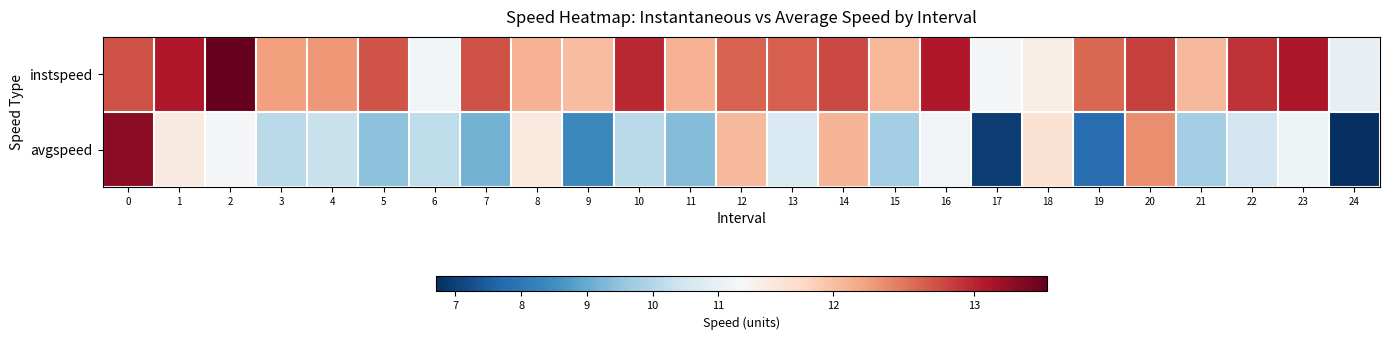

Which series has the largest range (max minus min)?

avgspeed